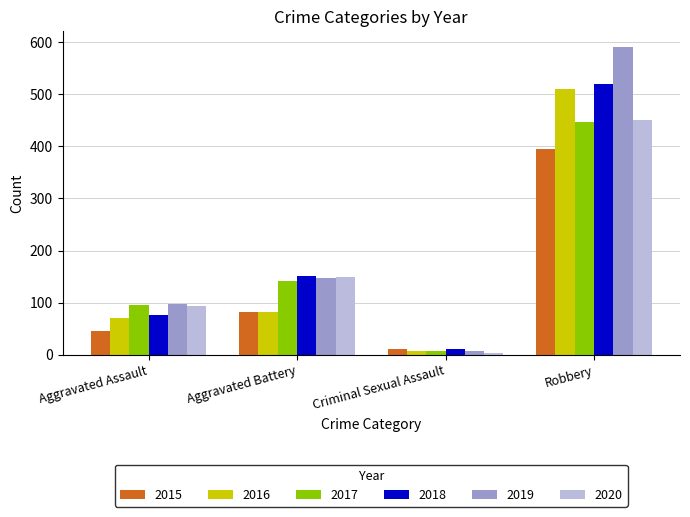

The 2020 series shows 163 at Aggravated Assault. True or false?

False